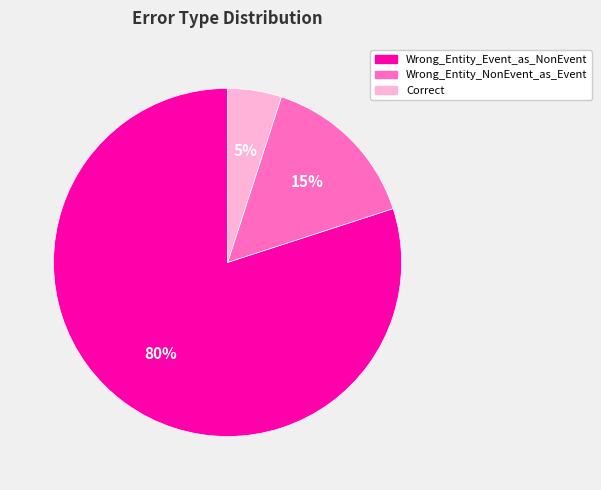

Count the number of slices in the pie.

3